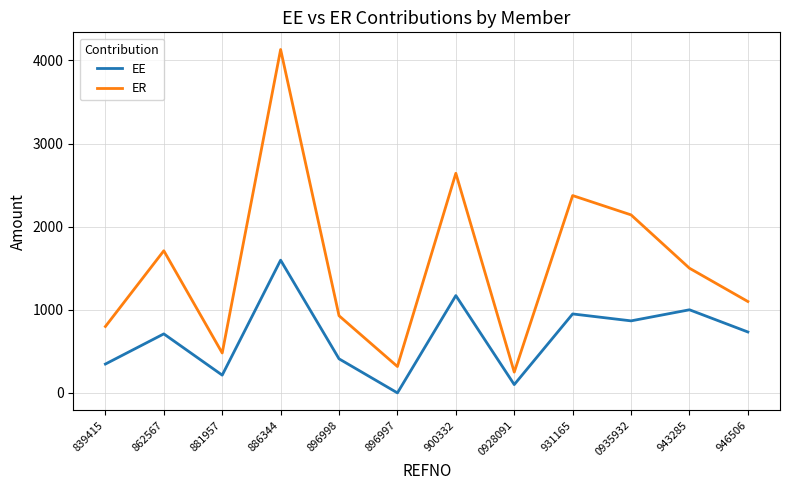

What is the difference between the ER values at 886344 and 896998?

3203.1